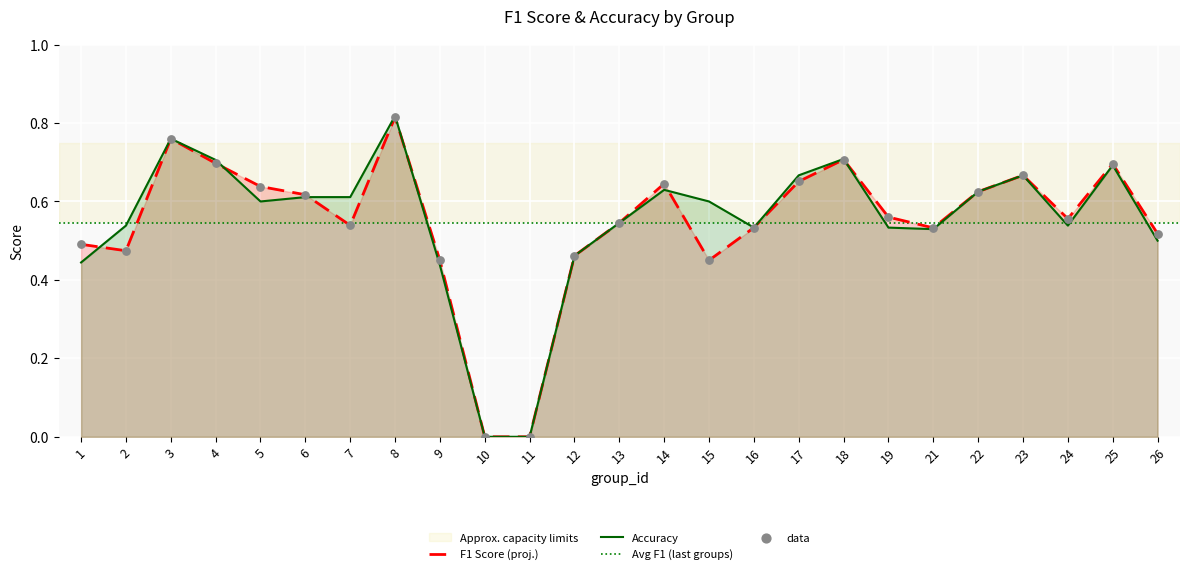

Is it true that F1 Score (proj.) equals 0.2 at 23?

False